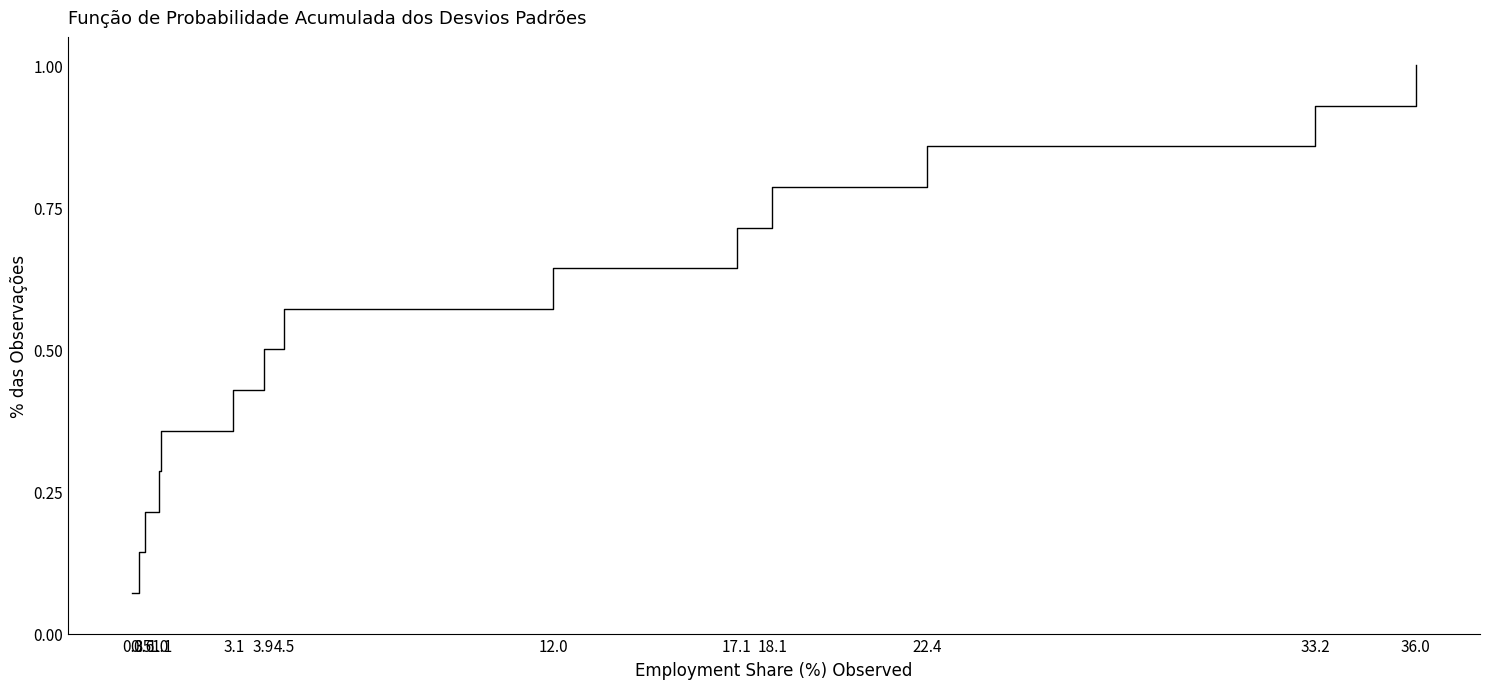

What is the greatest value displayed?

1.0